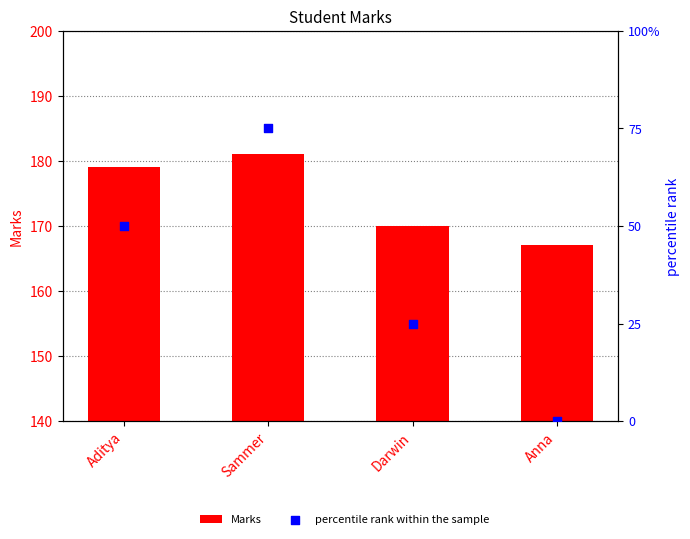

Which series has the largest total across all categories?

Marks